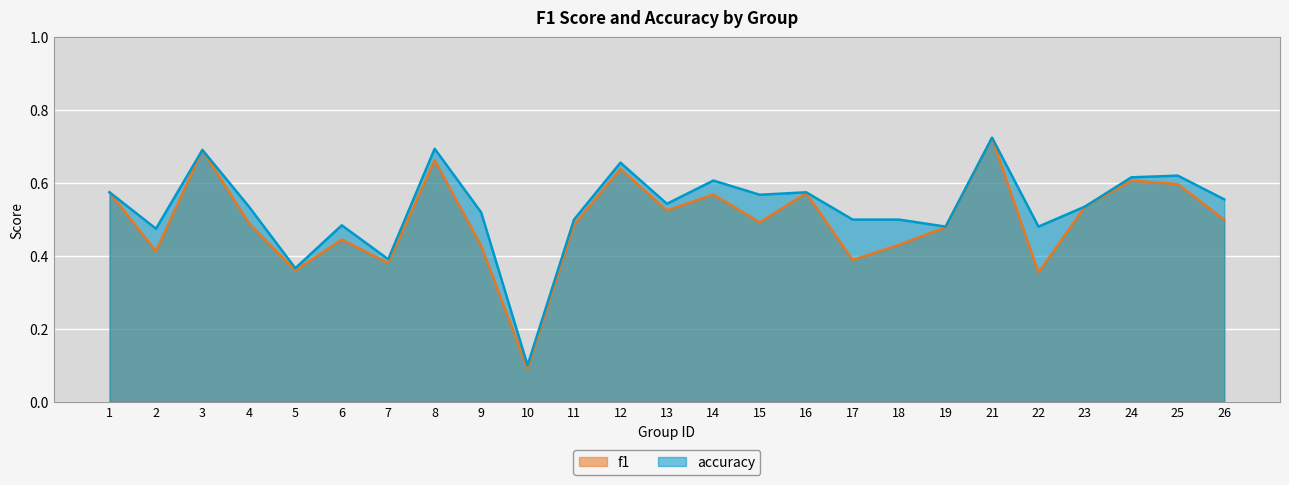

True or false: f1 and accuracy intersect in this chart.

False